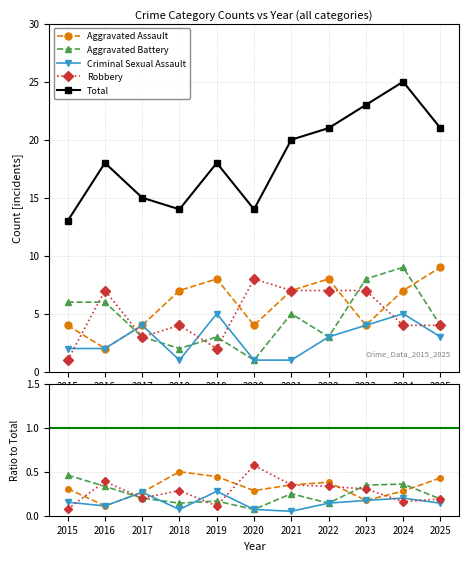

Which series changed the most between 2015 and 2021?

Total